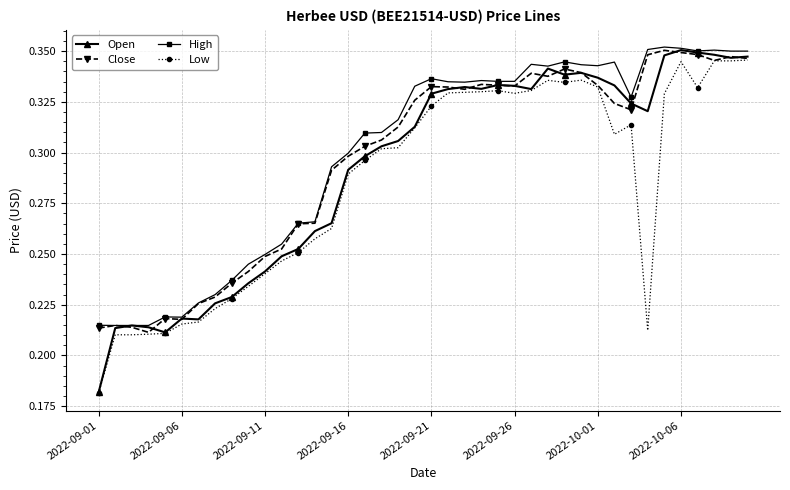

What is the difference between the maximum and minimum values in the High series?

0.1